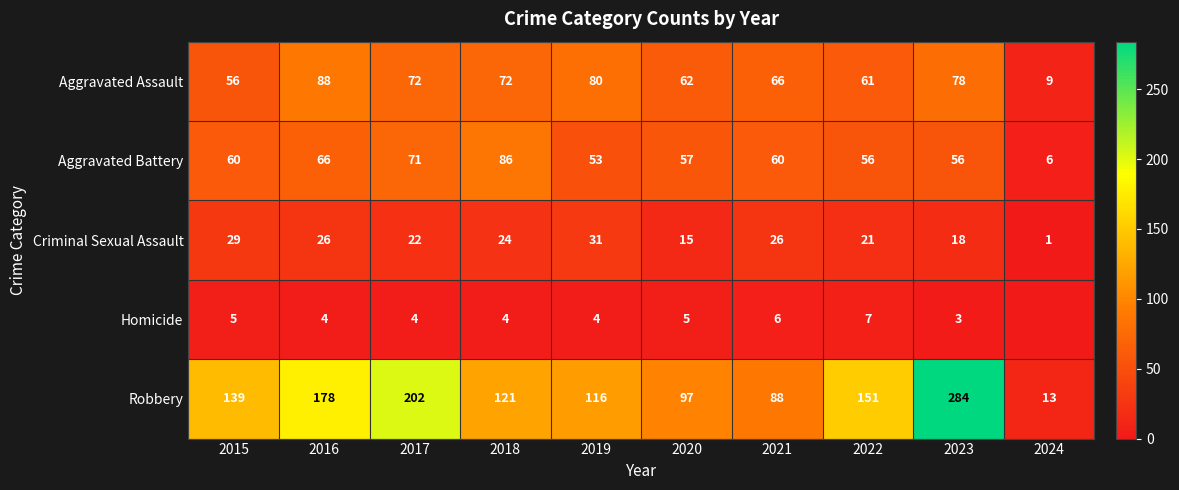

At which category does the chart reach its peak across all series?

2023